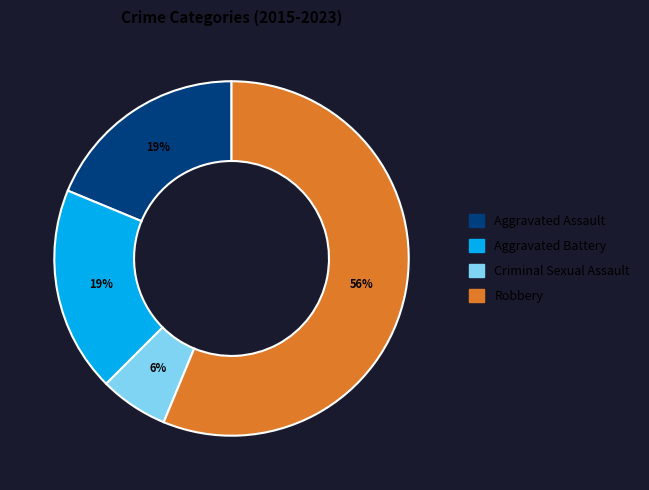

Approximately how many times larger is the value at Aggravated Battery compared to Aggravated Assault?

1.0